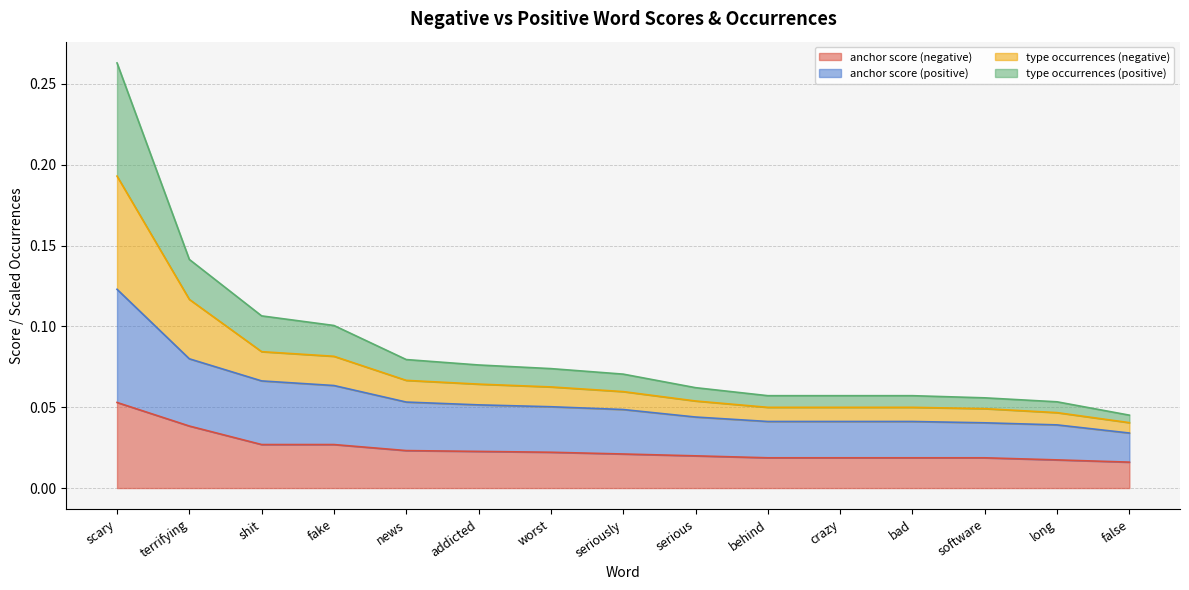

What is the greatest value displayed?

0.3